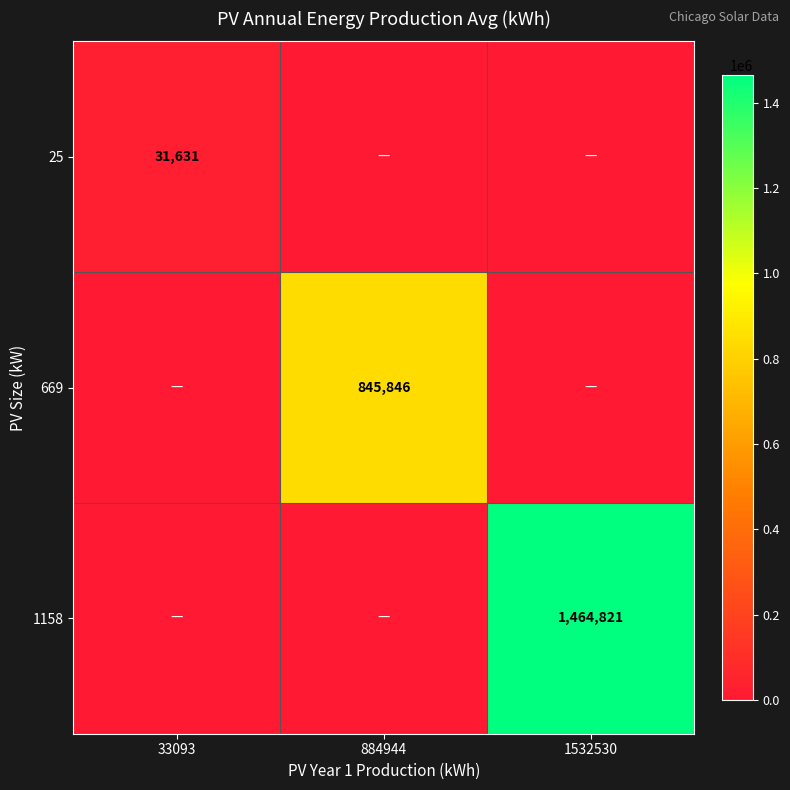

Is it true that 1158 equals 1464821 at 1532530?

True